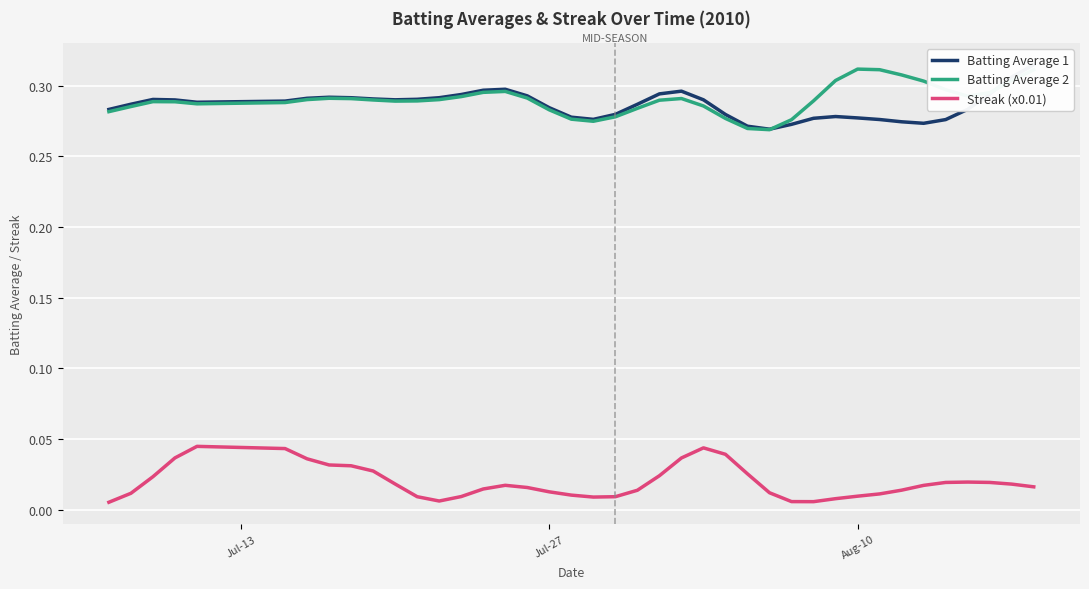

Count the Streak (x0.01) values in the range 0 to 1.

40